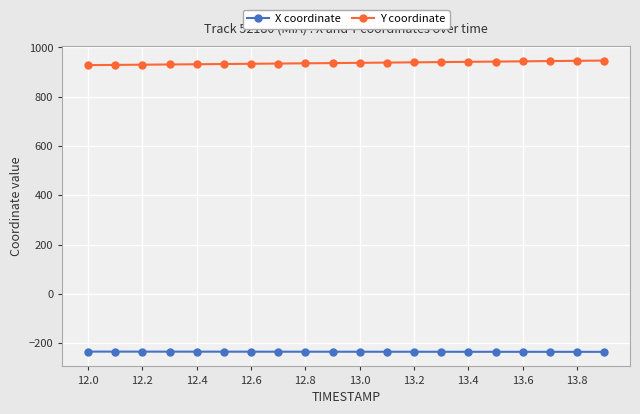

What are all the series names shown in the legend?

X coordinate, Y coordinate